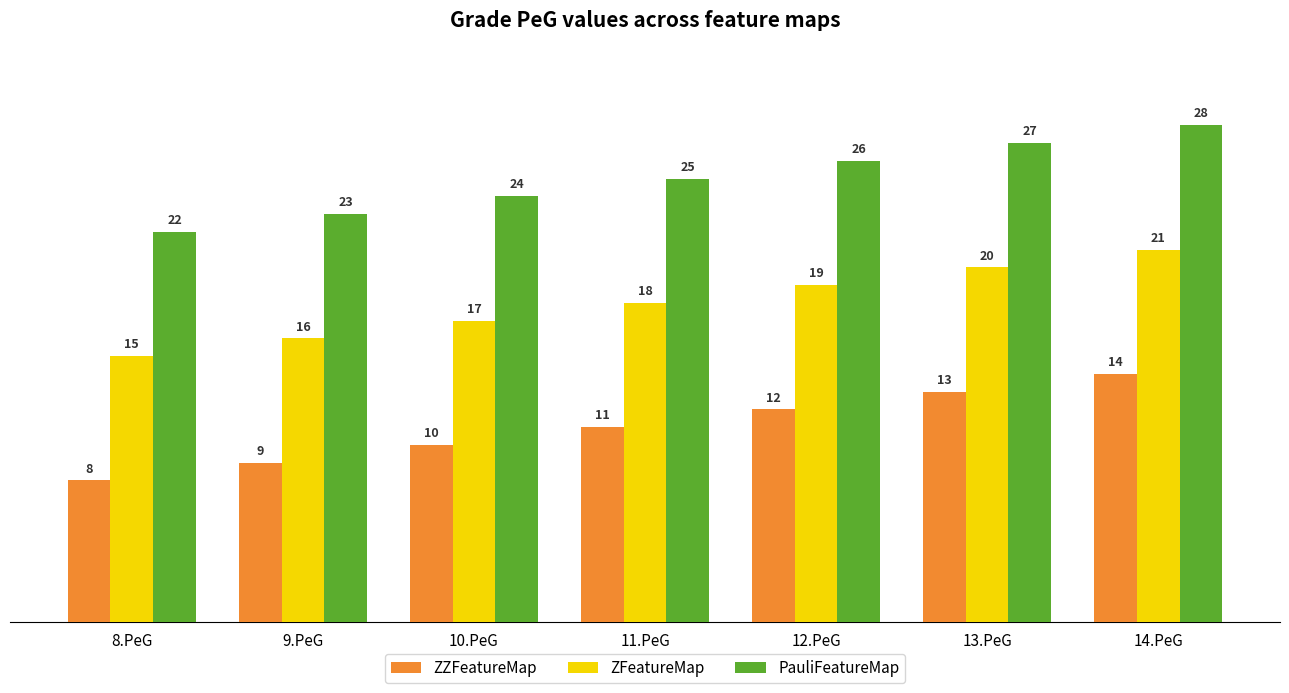

Which series has the largest total across all categories?

PauliFeatureMap